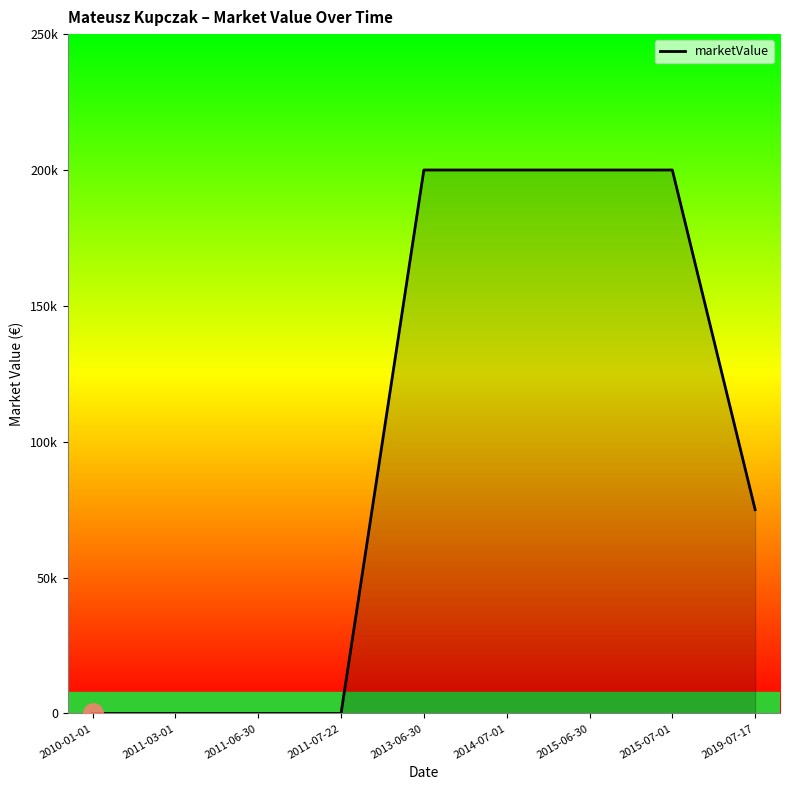

Rank the categories by value from lowest to highest.

2010-01-01, 2011-03-01, 2011-06-30, 2011-07-22, 2019-07-17, 2013-06-30, 2014-07-01, 2015-06-30, 2015-07-01